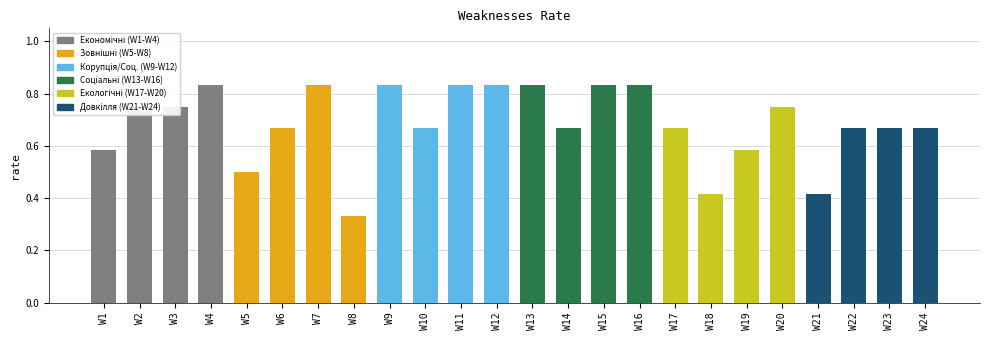

What is the sum of the values at W14 and W15?

1.5